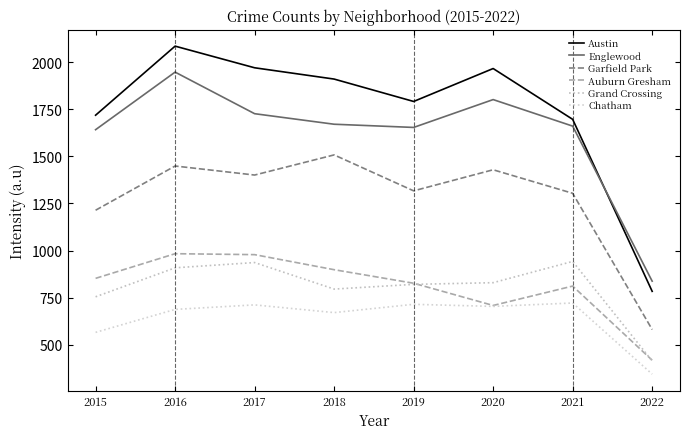

What is the difference between the maximum and second lowest values in the Garfield Park series?

294